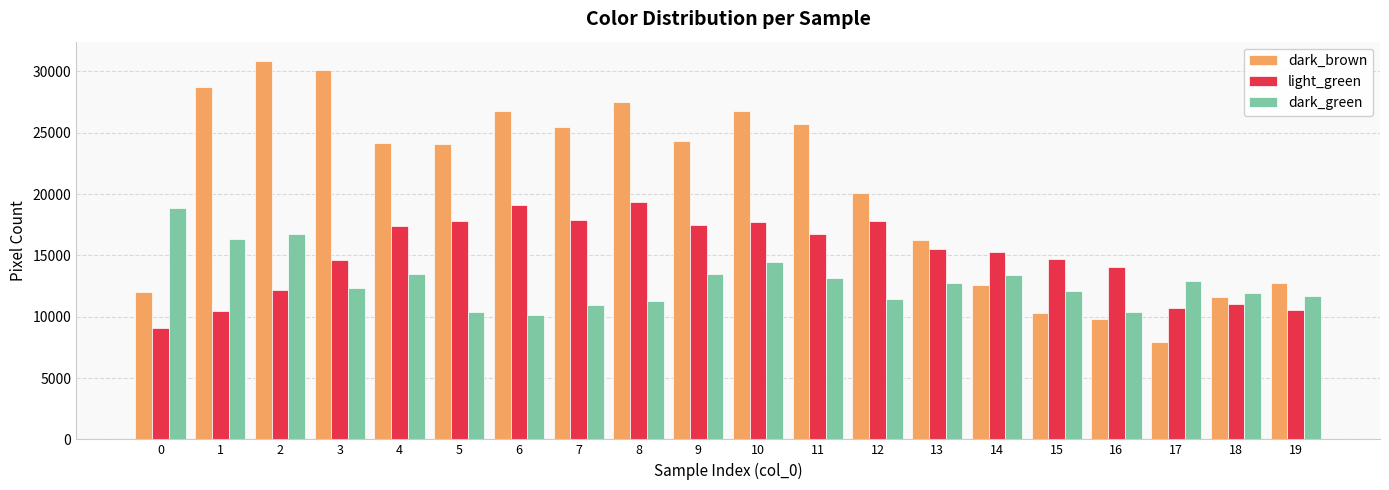

What is the value of the dark_brown bar at the 6th from the left?

24075